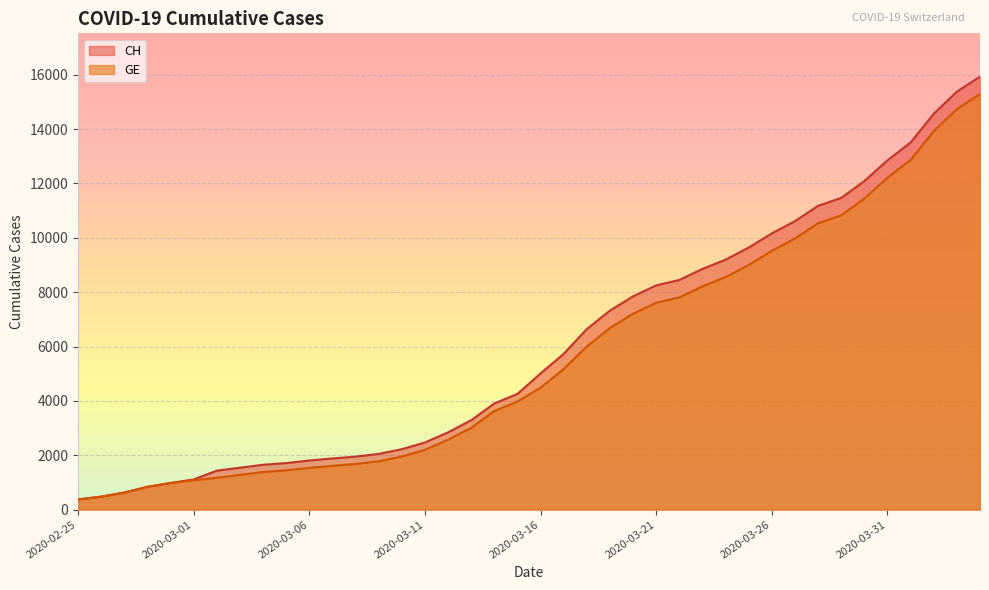

True or false: GE and CH cross at least once.

False